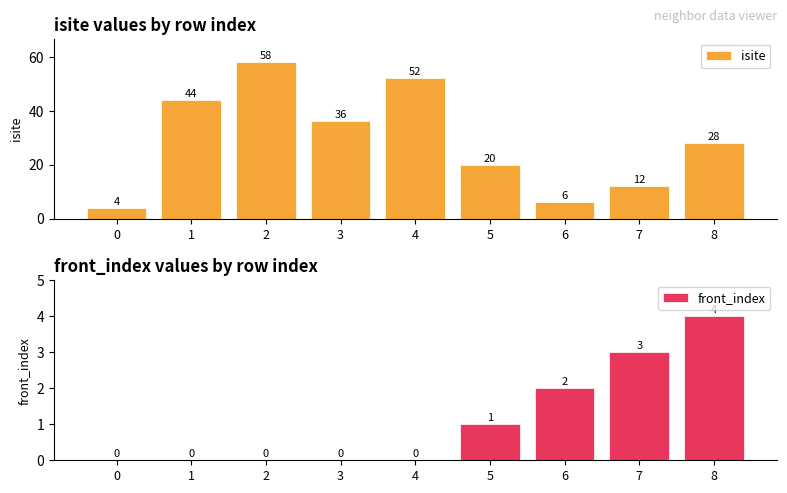

How many bars are there in total?

18